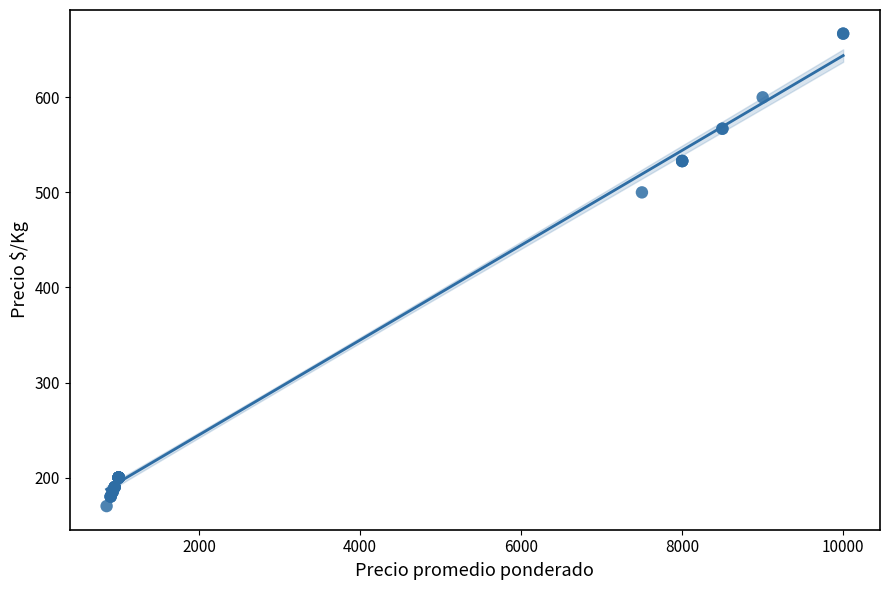

What Y value in the scatter plot is closest to 418?

500